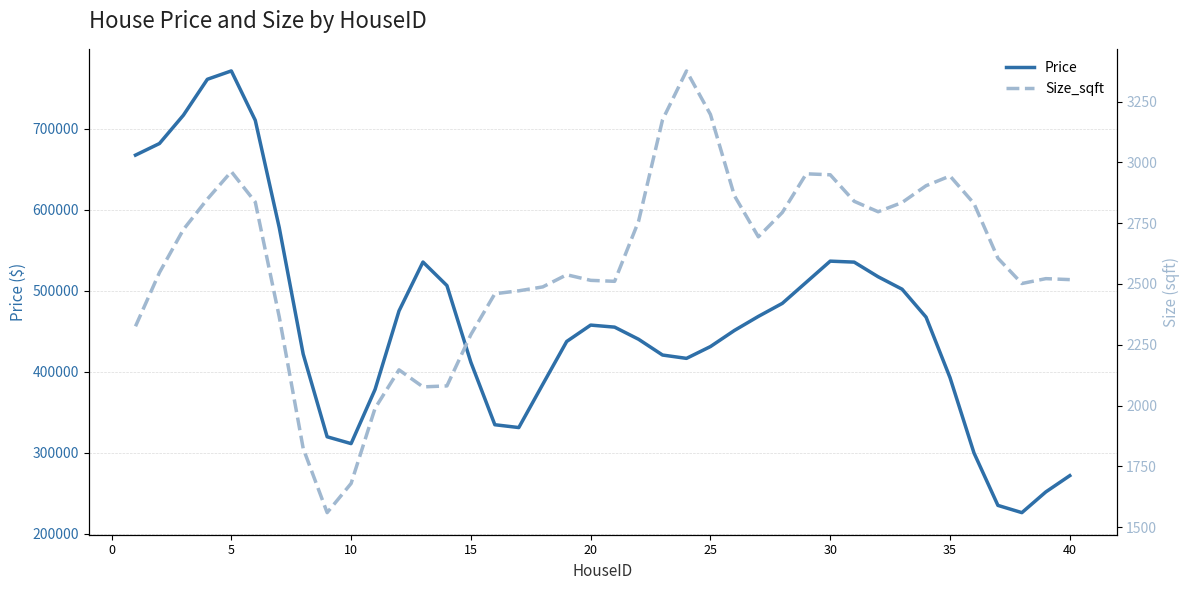

In Price, how many points are higher than both neighbors (excluding endpoints)?

4